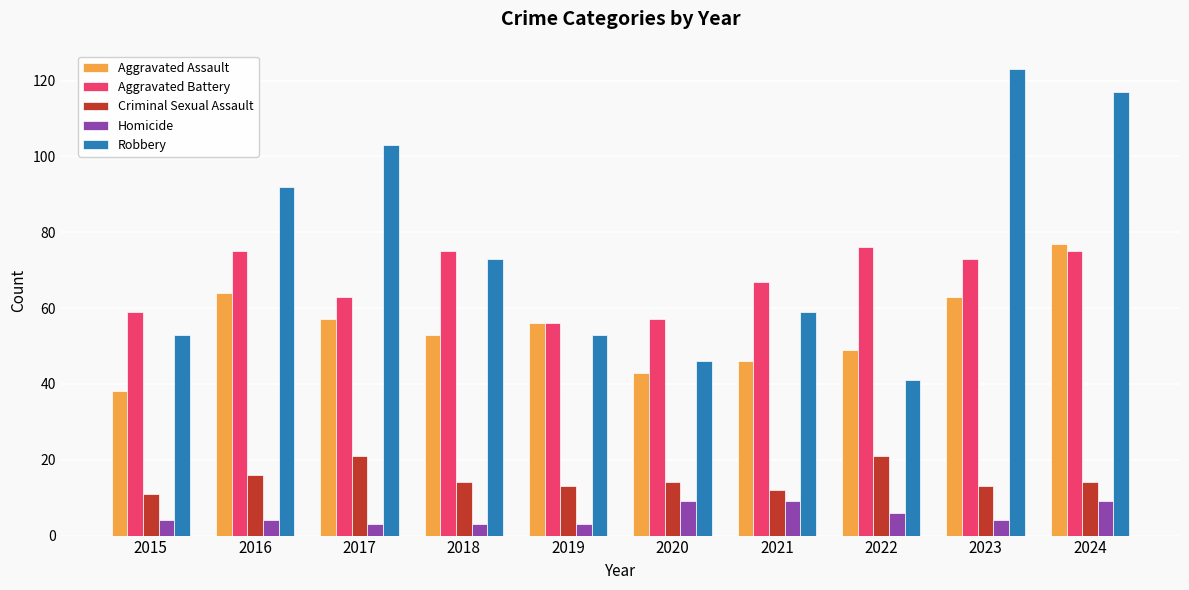

What is the value of the Aggravated Battery bar at the 6th from the left?

57